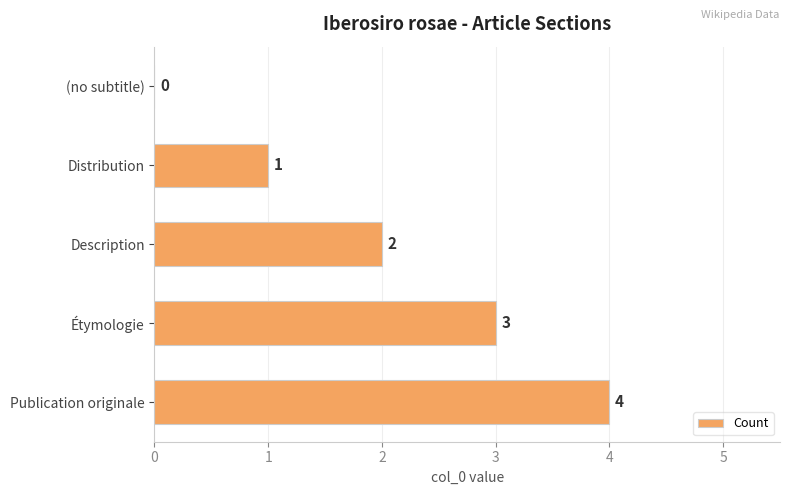

What is the ratio of the value at Distribution to the value at Étymologie?

0.3